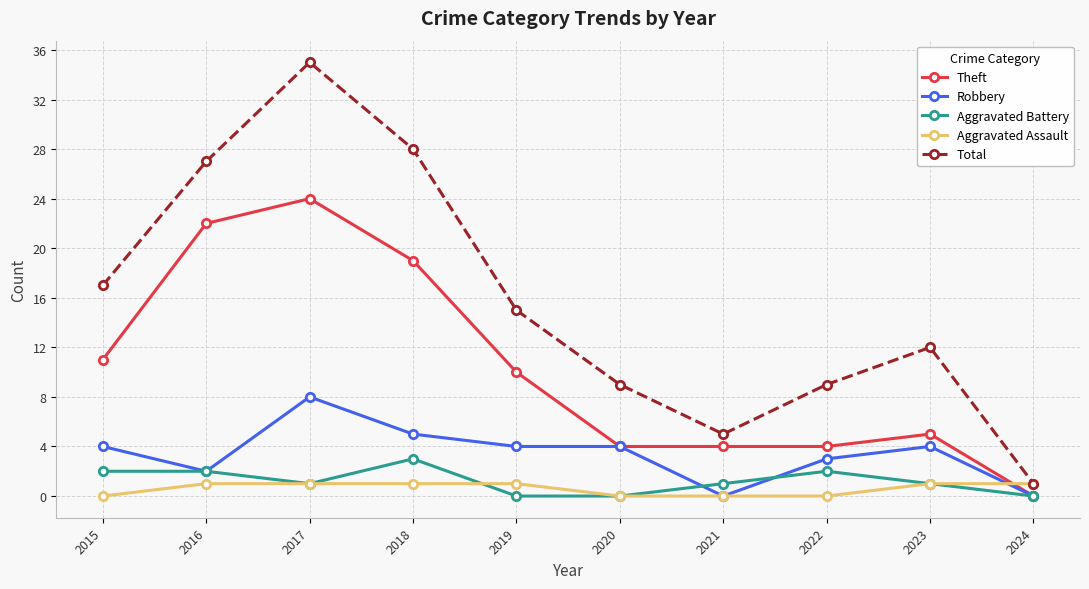

Rank the series by their maximum value, from lowest to highest.

Aggravated Assault, Aggravated Battery, Robbery, Theft, Total